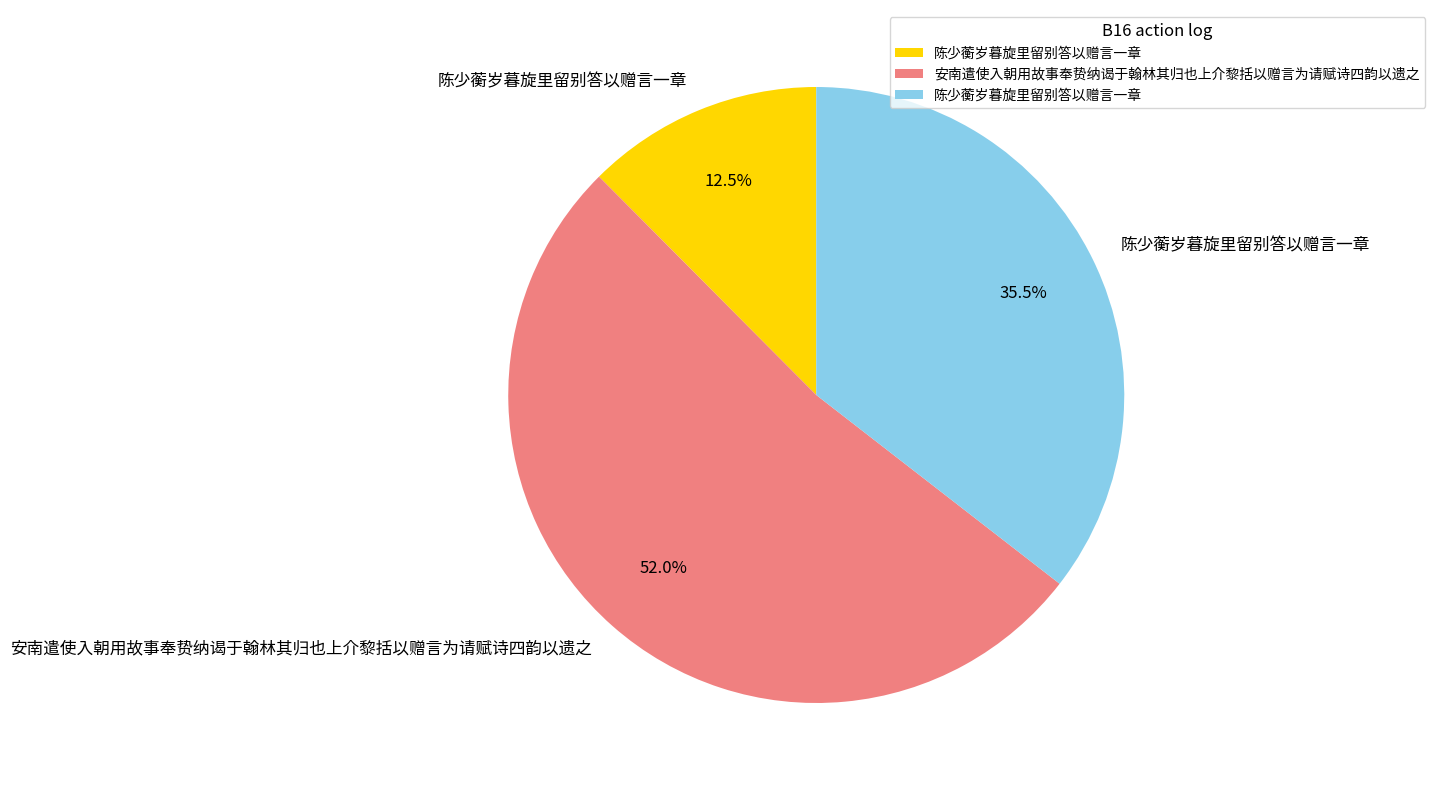

Does any single category account for the majority?

Yes